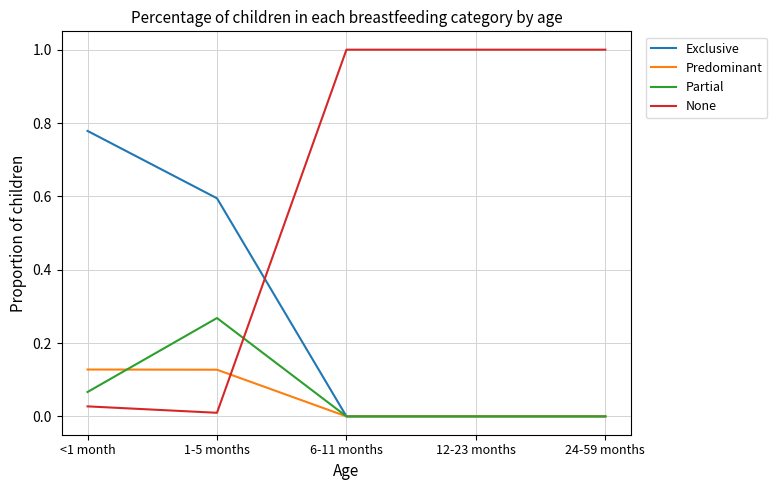

Which series has the largest total across all categories?

None